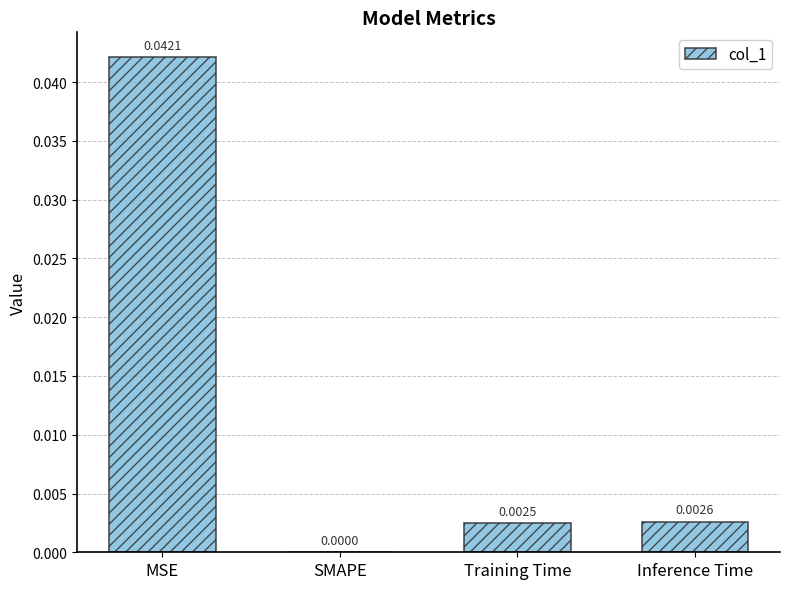

Which has a higher value, MSE or Inference Time?

MSE